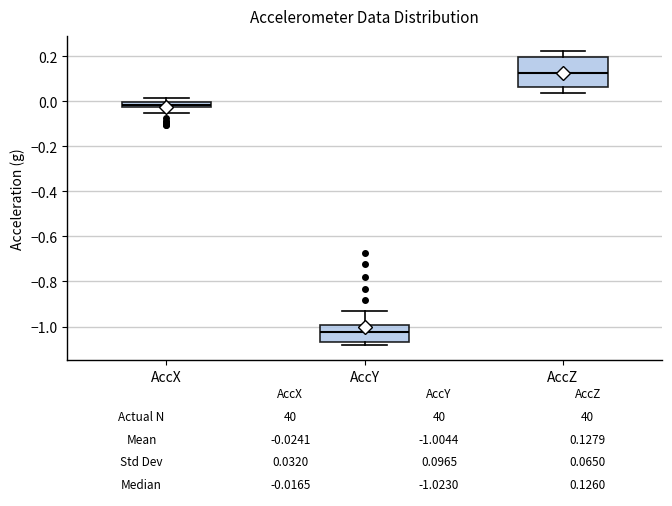

Which box is the tallest, from its lower edge to its upper edge?

AccZ